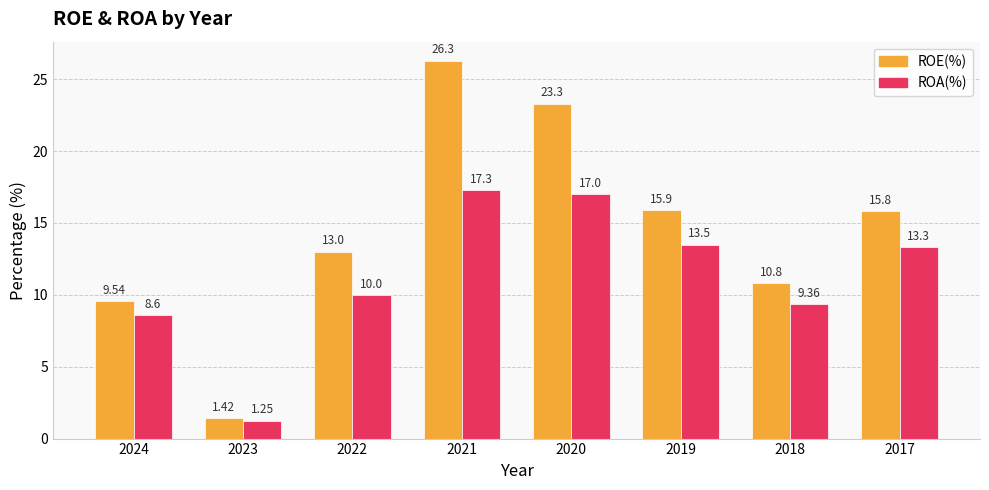

What is the sum of all ROA(%) values?

90.3